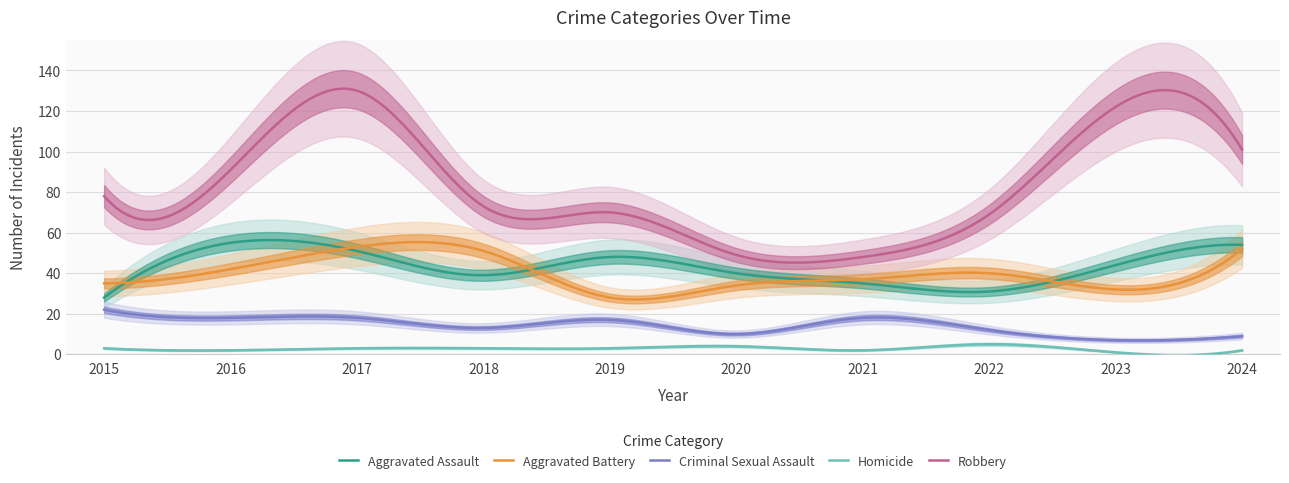

In Homicide, how many points are higher than both neighbors (excluding endpoints)?

3